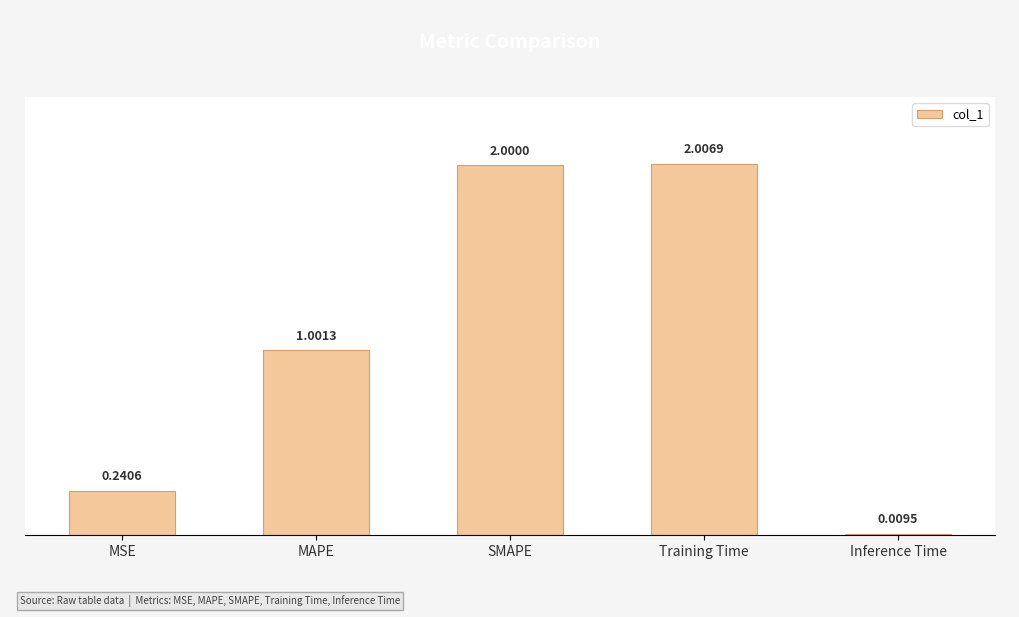

Rank the categories by value from highest to lowest.

Training Time, SMAPE, MAPE, MSE, Inference Time